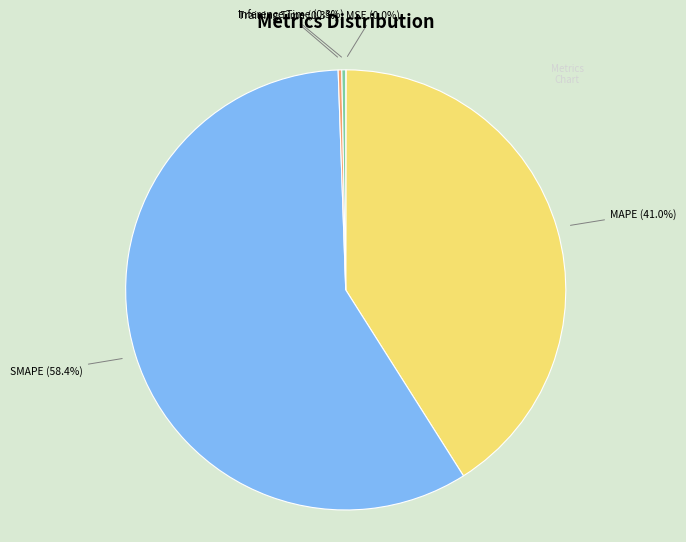

Is there any slice that represents more than half of the pie?

Yes